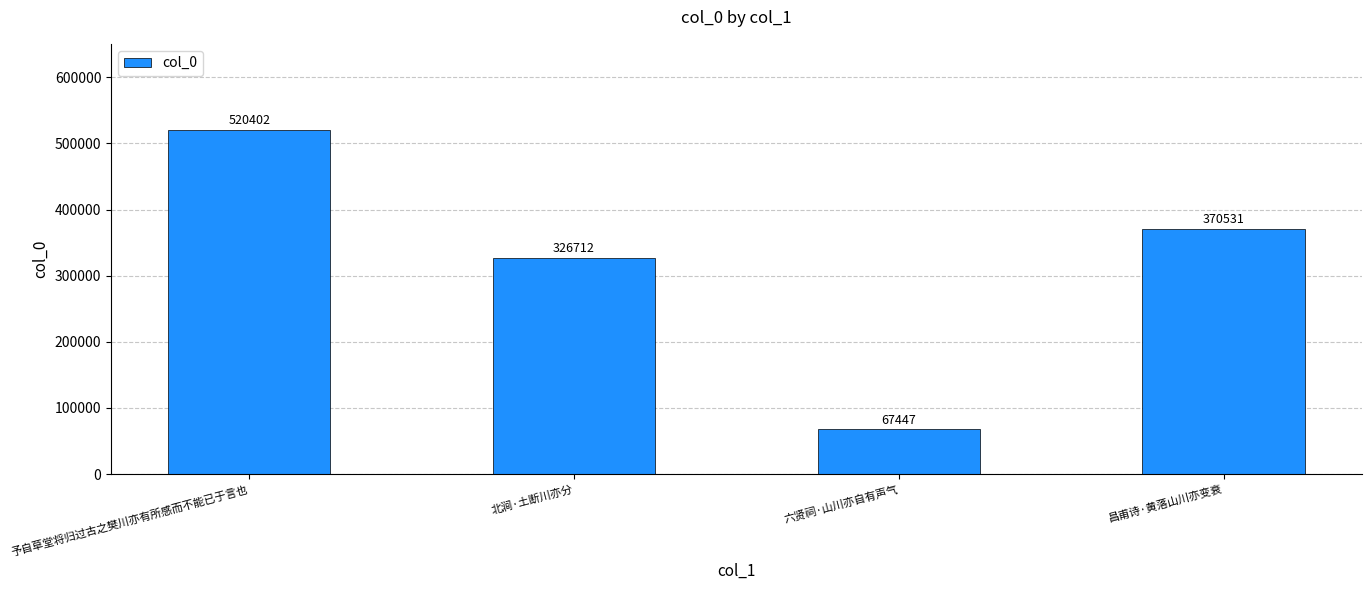

What is the ratio of the value at 北涧·土断川亦分 to the value at 昌甫诗·黄落山川亦变衰?

0.9